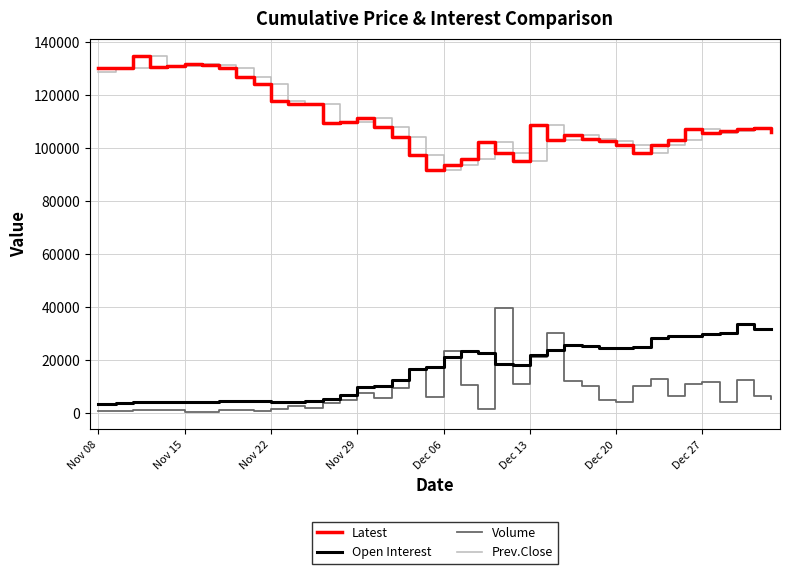

What is the maximum value for Latest?

134650